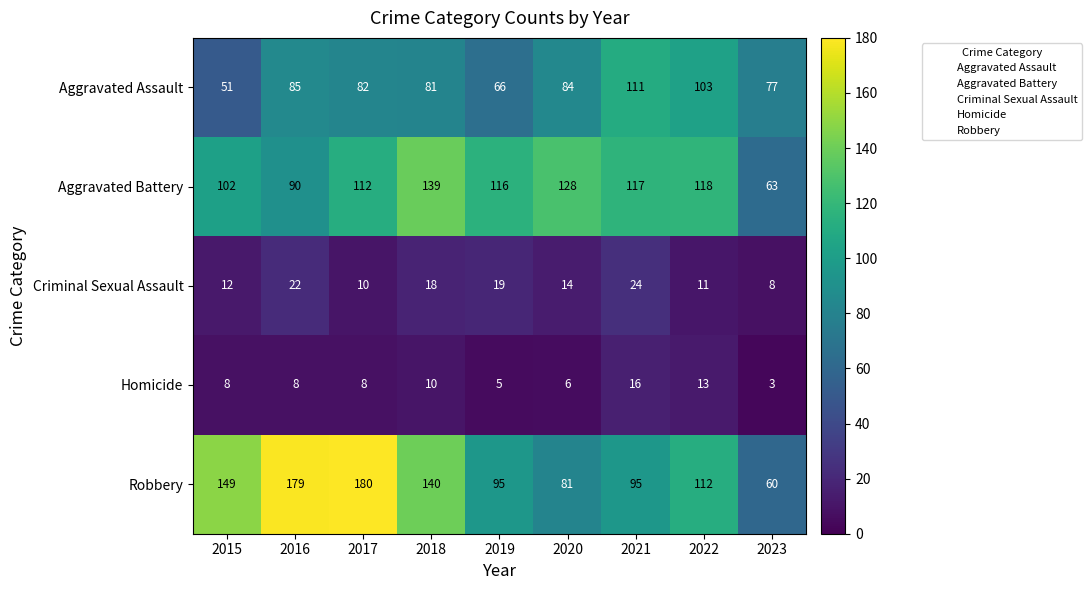

How many data points in Aggravated Battery are less than 116?

4